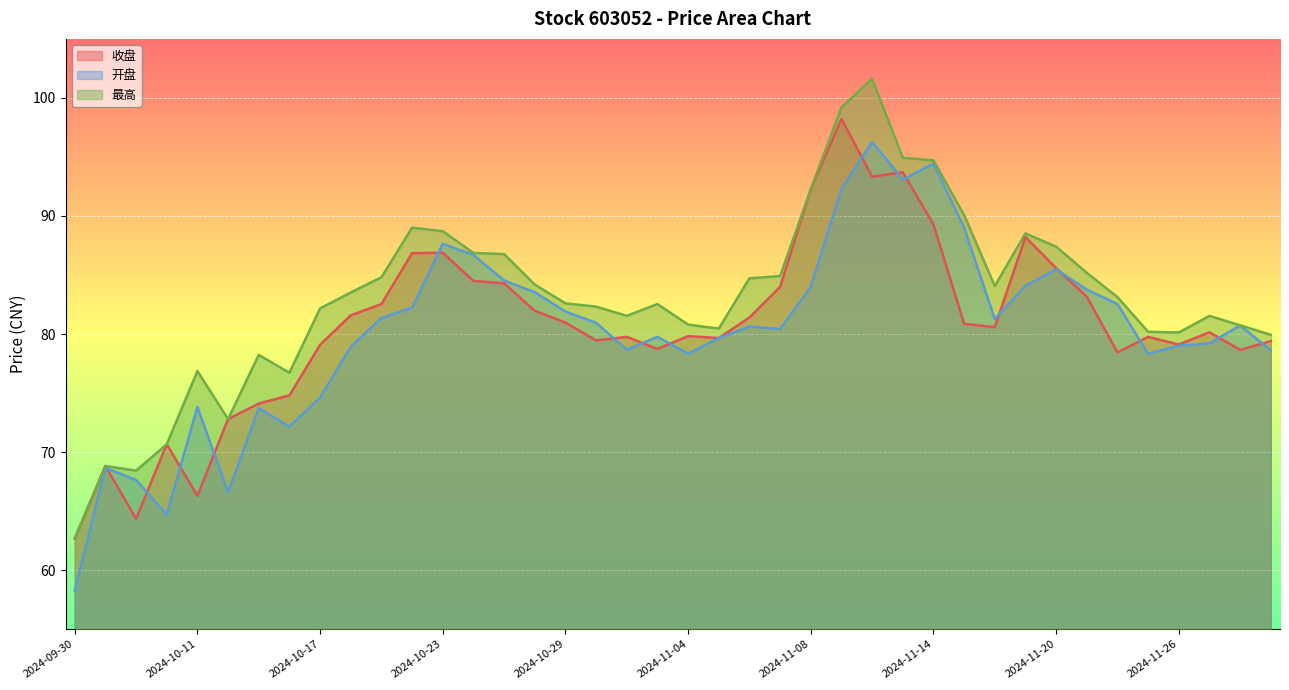

How many lines are shown in the chart?

3